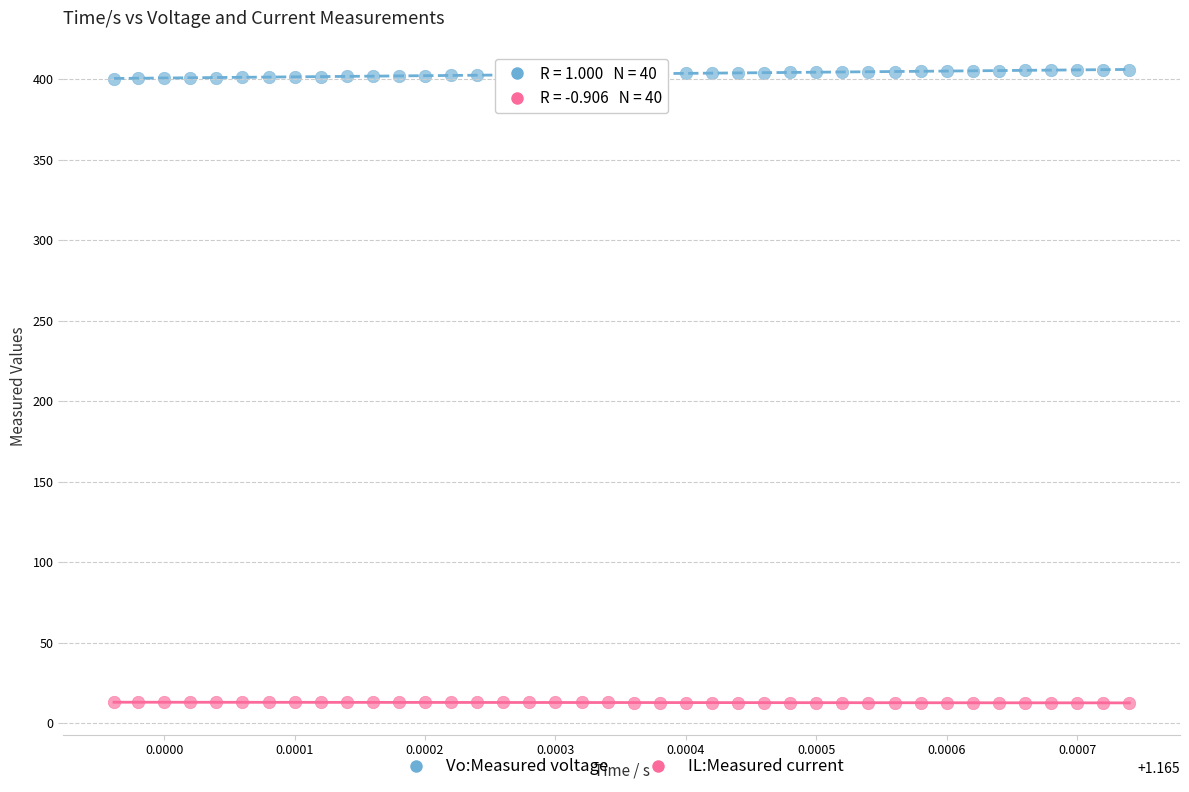

Across all data points, what is the range of Y values (max minus min)?

393.3